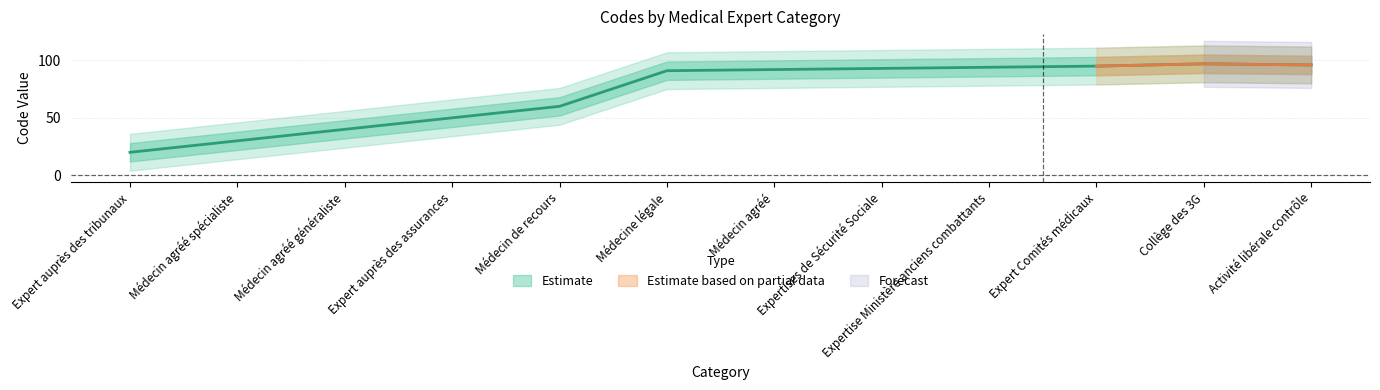

Rank the categories by value from highest to lowest.

Collège des 3G, Activité libérale contrôle, Expert Comités médicaux, Expertise Ministère anciens combattants, Expertises de Sécurité Sociale, Médecin agréé, Médecine légale, Médecin de recours, Expert auprès des assurances, Médecin agréé généraliste, Médecin agréé spécialiste, Expert auprès des tribunaux